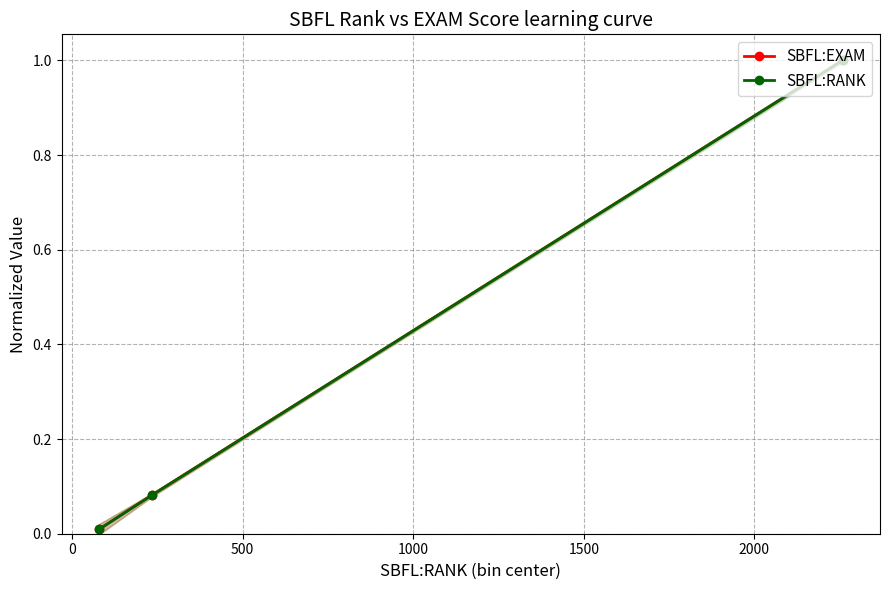

Is this an area chart (filled region under the line)?

No